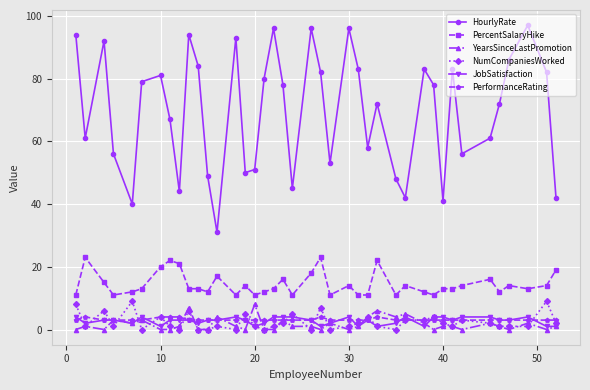

Reading right to left, list all the values displayed in this chart.

HourlyRate: 42	82	97	86	72	61	56	83	41	78	83	42	48	72	58	83	96	53	82	96	45	78	96	80	51	50	93	31	49	84	94	44	67	81	79	40	56	92	61	94
PercentSalaryHike: 19	14	13	14	12	16	14	13	13	11	12	14	11	22	11	11	14	11	23	18	11	16	13	12	11	14	11	17	12	13	13	21	22	20	13	12	11	15	23	11
YearsSinceLastPromotion: 1	0	2	0	1	2	0	1	1	0	2	5	4	6	4	1	0	2	0	1	1	3	0	0	8	0	1	4	0	0	7	1	0	0	3	2	3	0	1	0
NumCompaniesWorked: 2	9	1	1	1	2	3	1	2	4	3	3	0	1	4	2	1	0	7	0	5	2	1	0	1	5	0	1	0	0	6	0	1	4	0	9	1	6	1	8
JobSatisfaction: 1	1	4	3	3	4	4	3	4	4	1	4	2	1	3	1	4	2	1	3	4	4	4	2	1	3	4	3	3	2	3	3	3	1	4	2	3	3	2	4
PerformanceRating: 3	3	3	3	3	3	3	3	3	3	3	3	3	4	3	3	3	3	4	3	3	3	3	3	3	3	3	3	3	3	3	4	4	4	3	3	3	3	4	3